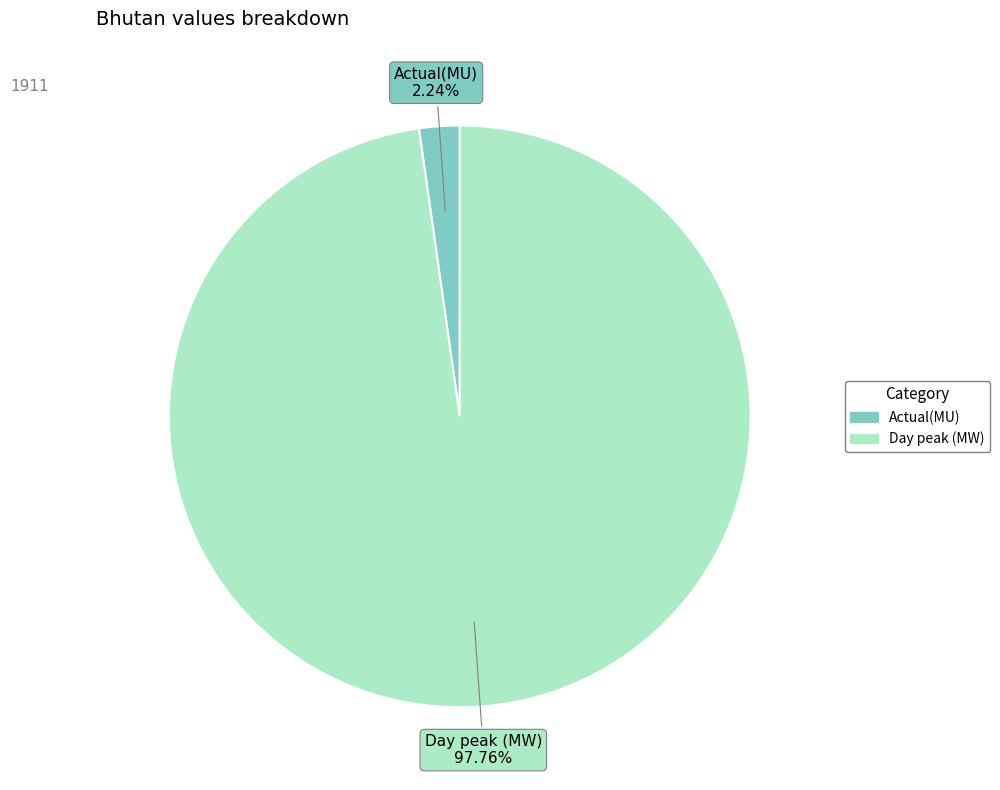

What is the largest slice in the pie chart?

Day peak (MW)